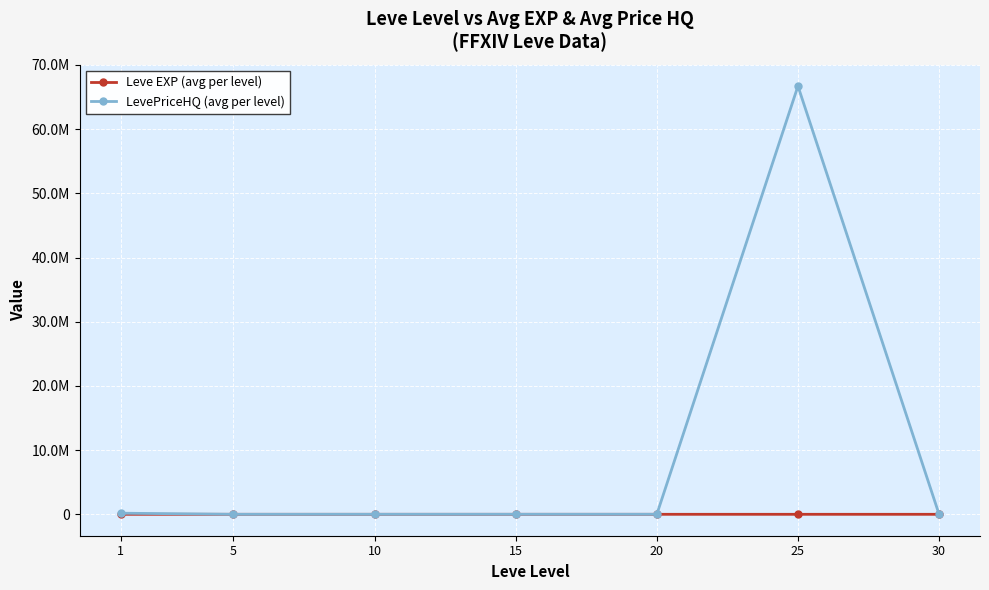

Is this an area chart (filled region under the line)?

No